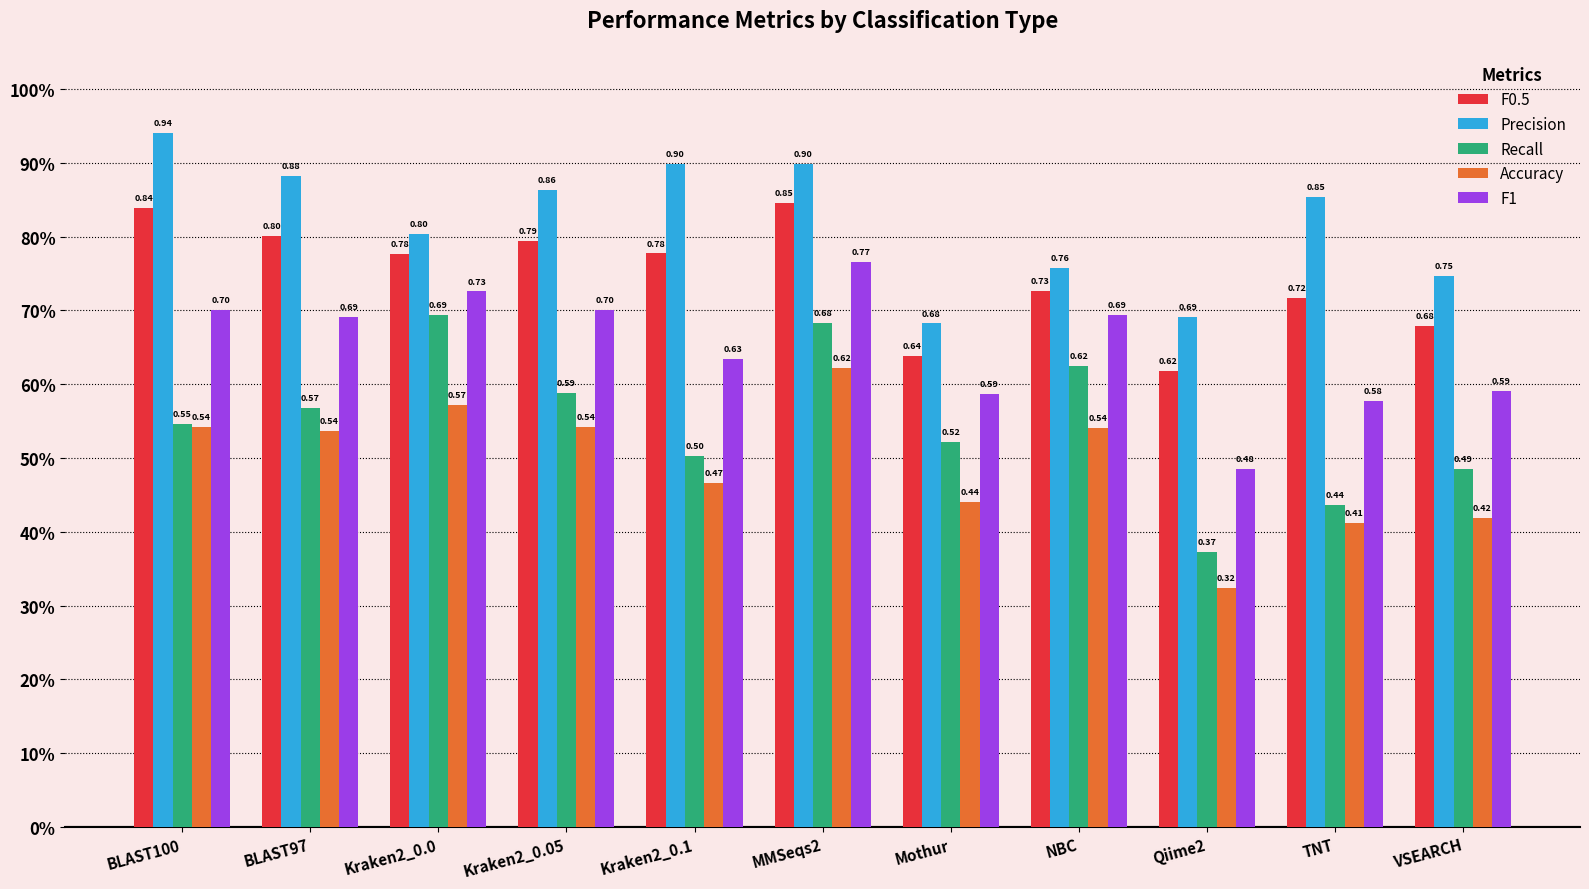

Are the bars horizontal?

No